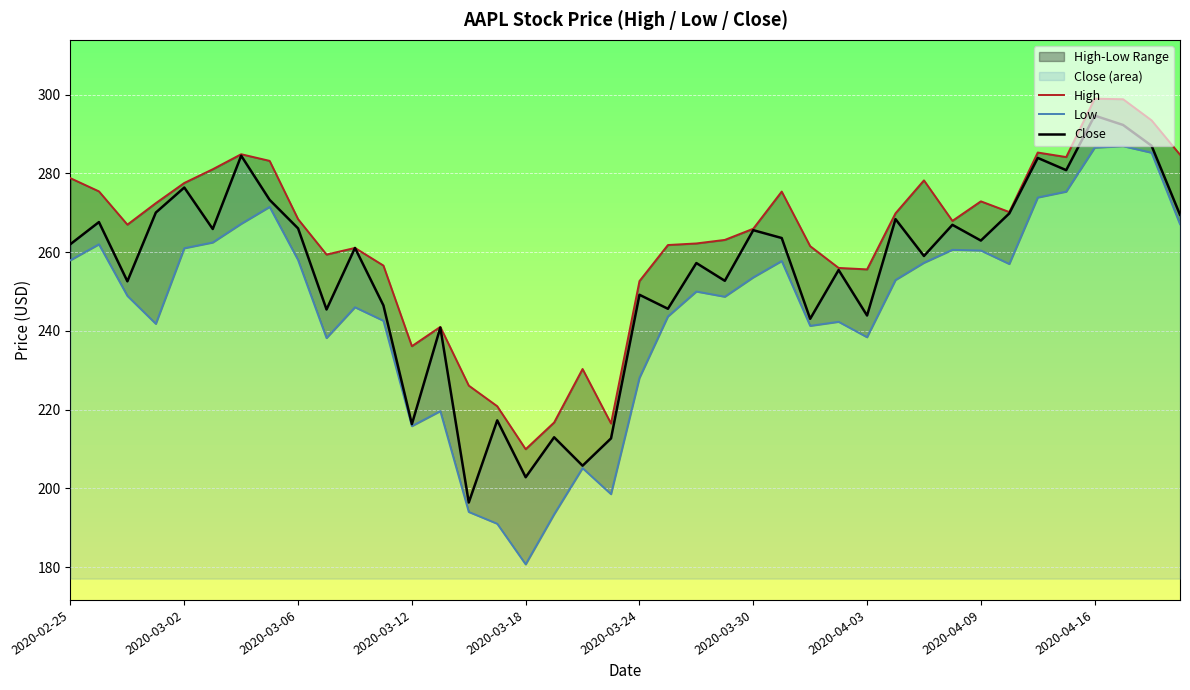

Is it true that Low equals 134.8 at 35?

False